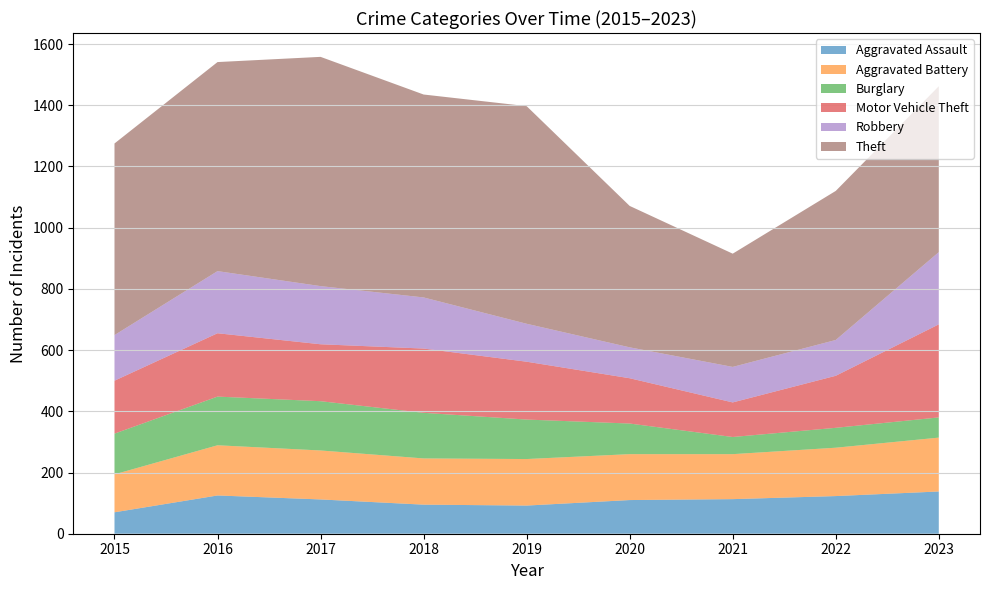

Reading left to right, what are all the values shown in this chart?

Aggravated Assault: 70	125	112	95	92	110	113	123	138
Aggravated Battery: 124	164	160	151	152	150	147	158	176
Burglary: 133	159	161	149	129	100	56	65	66
Motor Vehicle Theft: 173	207	186	210	189	148	113	170	304
Robbery: 149	203	190	167	124	101	116	117	236
Theft: 626	683	749	663	711	462	370	487	542